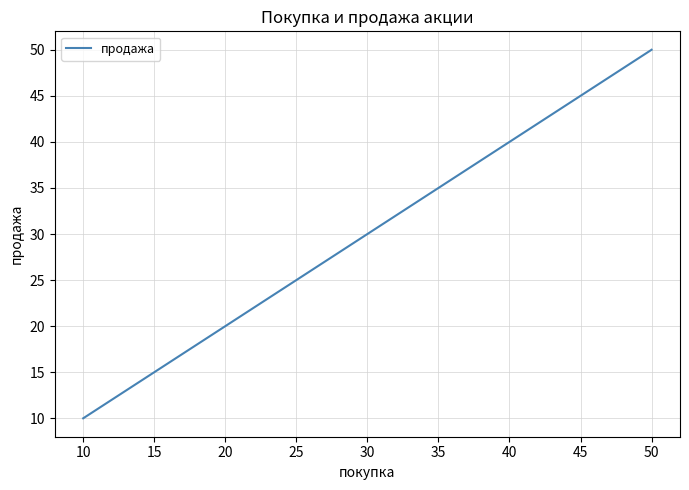

How many values are between 10 and 50?

2